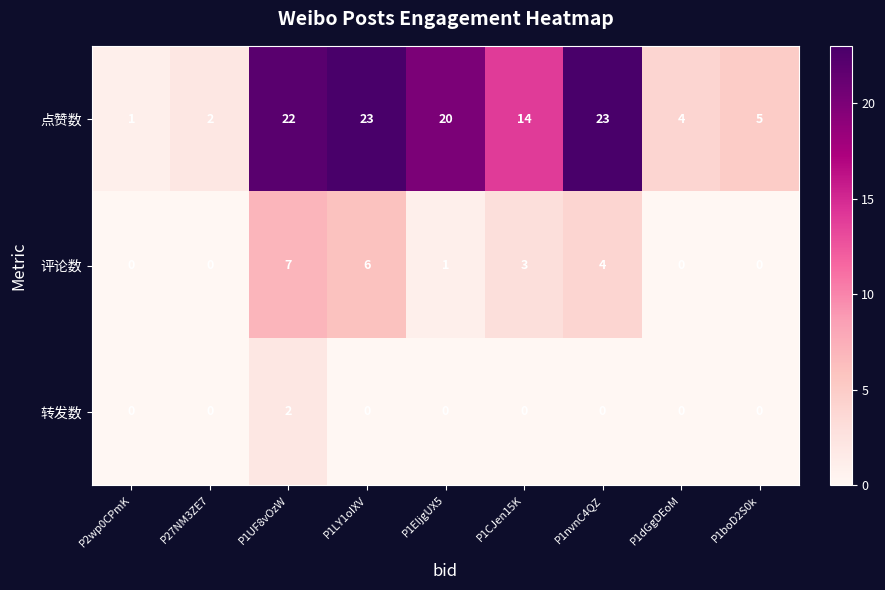

What is the total value across all series at P1EIjgUX5?

21